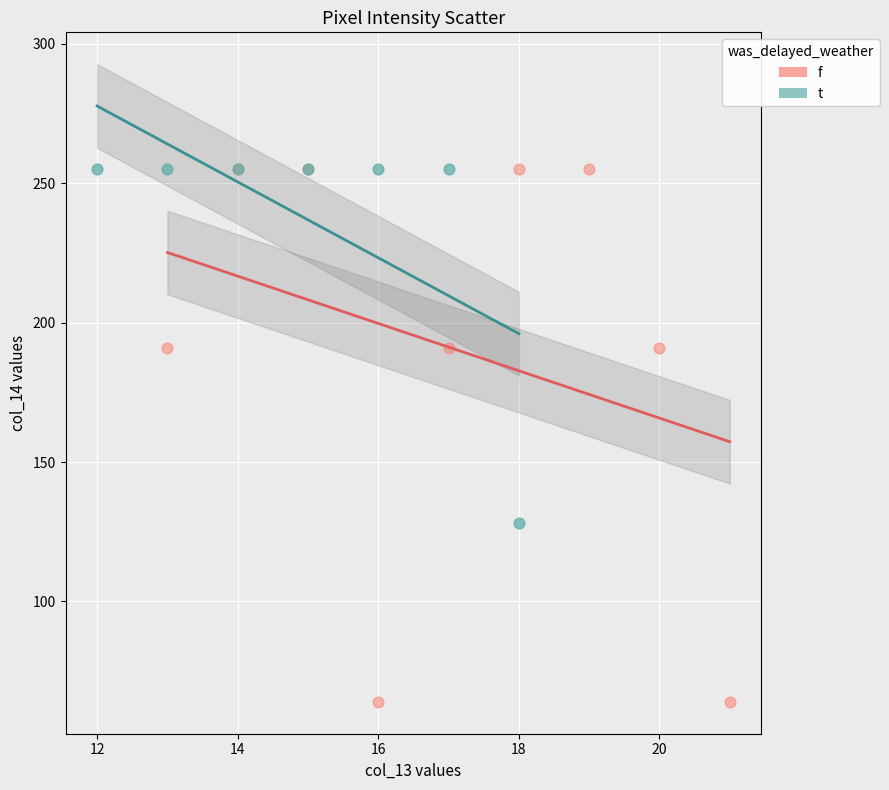

Which series contains the lowest Y value?

f